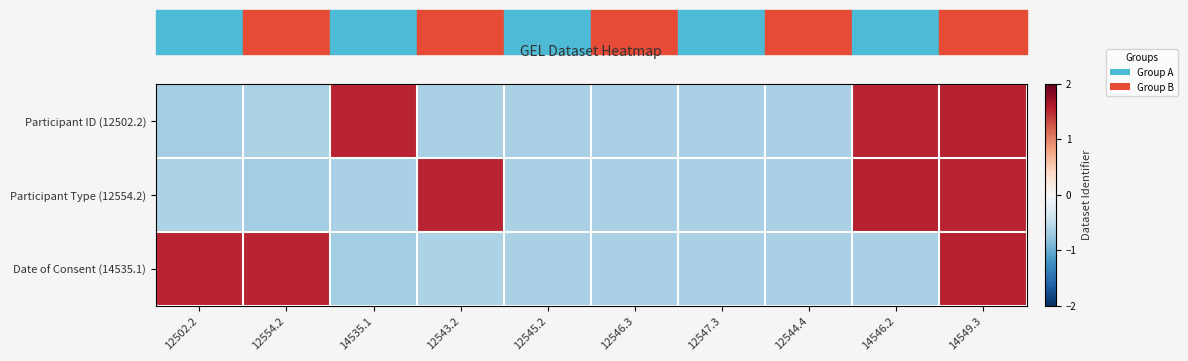

Reading right to left, what are all the values shown in this chart?

Participant ID (12502.2): 14549.3=1.5	14546.2=1.5	12544.4=-0.7	12547.3=-0.6	12546.3=-0.6	12545.2=-0.6	12543.2=-0.7	14535.1=1.5	12554.2=-0.6	12502.2=-0.7
Participant Type (12554.2): 14549.3=1.5	14546.2=1.5	12544.4=-0.6	12547.3=-0.7	12546.3=-0.6	12545.2=-0.6	12543.2=1.5	14535.1=-0.7	12554.2=-0.7	12502.2=-0.6
Date of Consent (14535.1): 14549.3=1.5	14546.2=-0.7	12544.4=-0.6	12547.3=-0.6	12546.3=-0.7	12545.2=-0.6	12543.2=-0.6	14535.1=-0.7	12554.2=1.5	12502.2=1.5